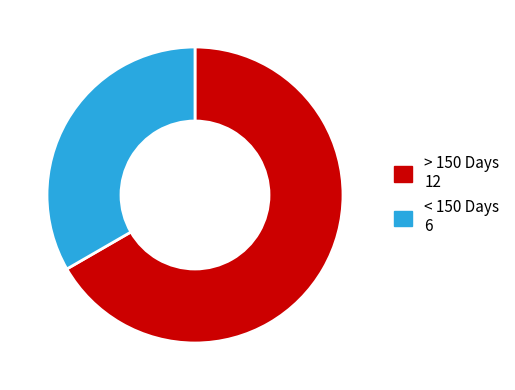

Is there any slice that represents more than half of the pie?

Yes